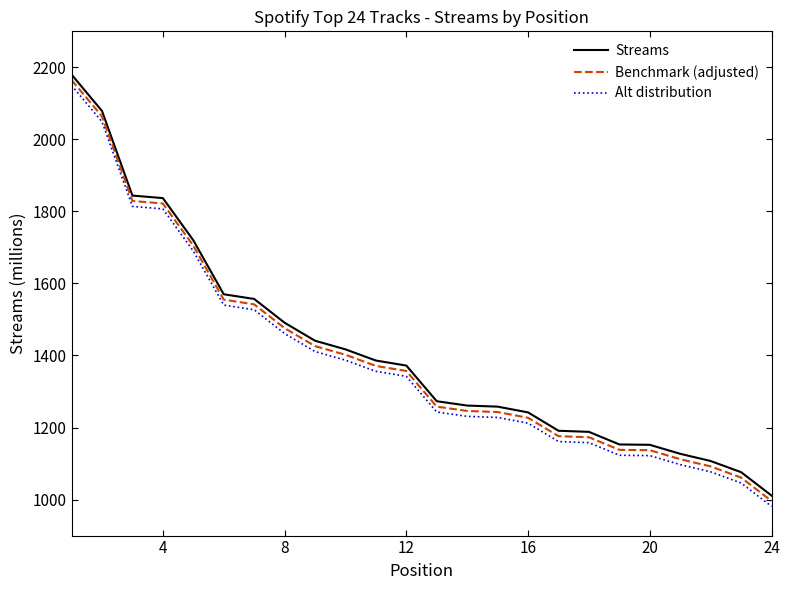

At how many categories does at least one series exceed 1731?

4